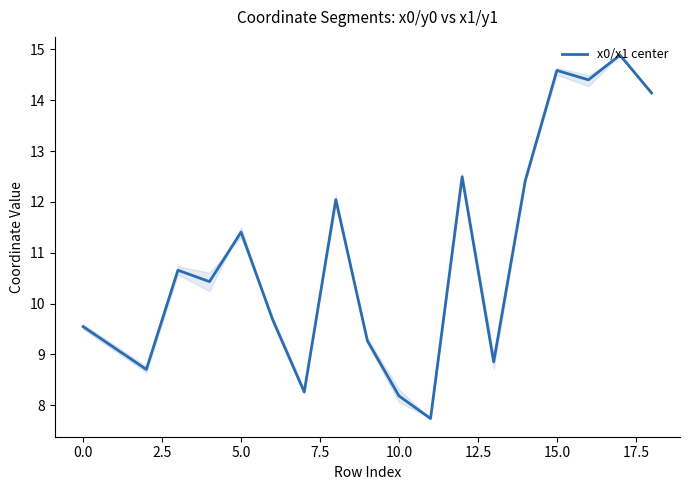

What is the maximum value shown in the chart?

14.9